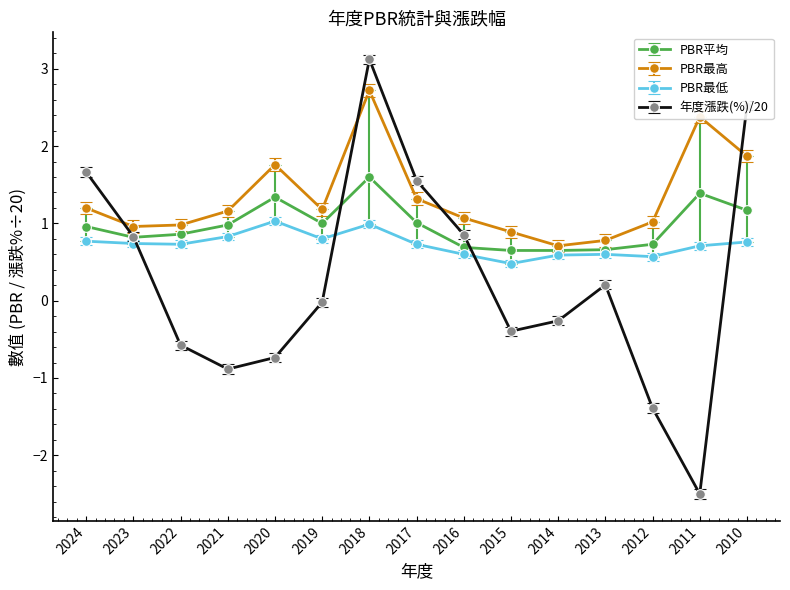

What is the difference between the PBR平均 values at 2018 and 2010?

0.4